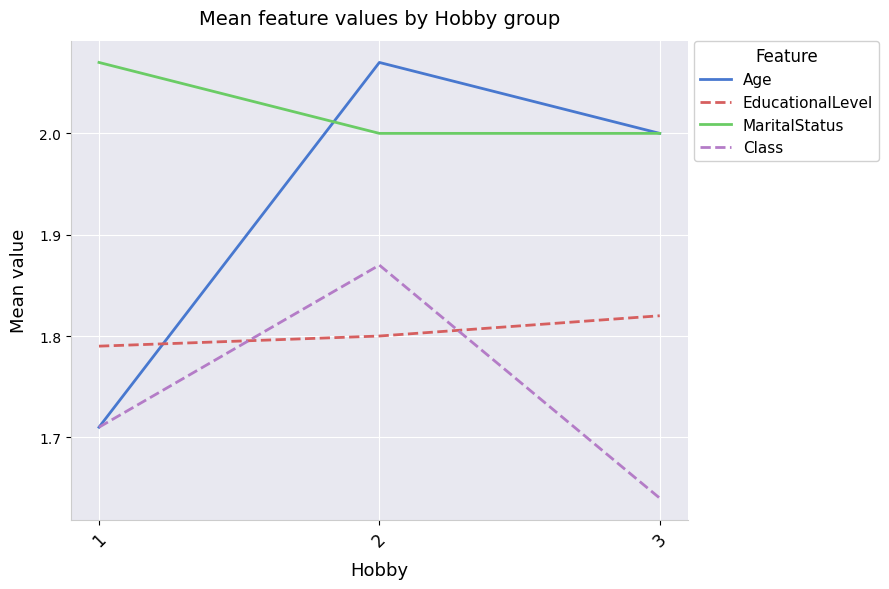

Rank the categories by Age value from highest to lowest.

2, 3, 1